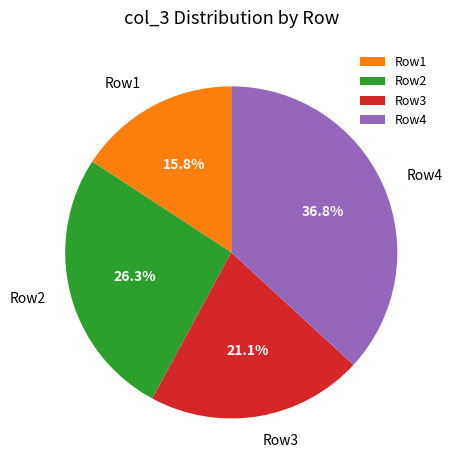

Between Row4 and Row2, which is larger?

Row4